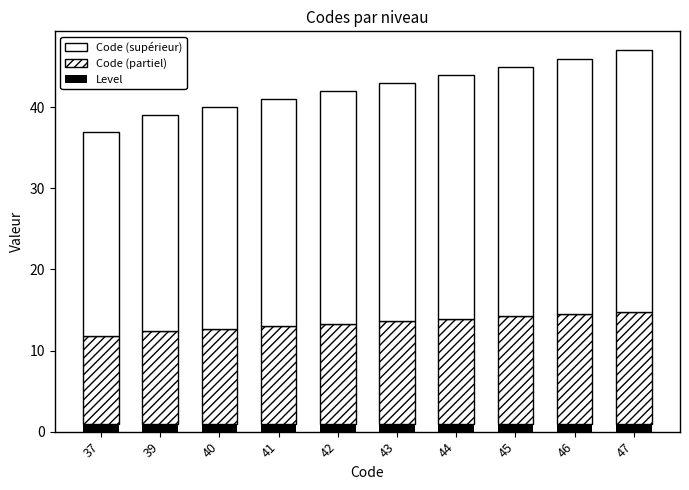

How many data points does each series have?

10